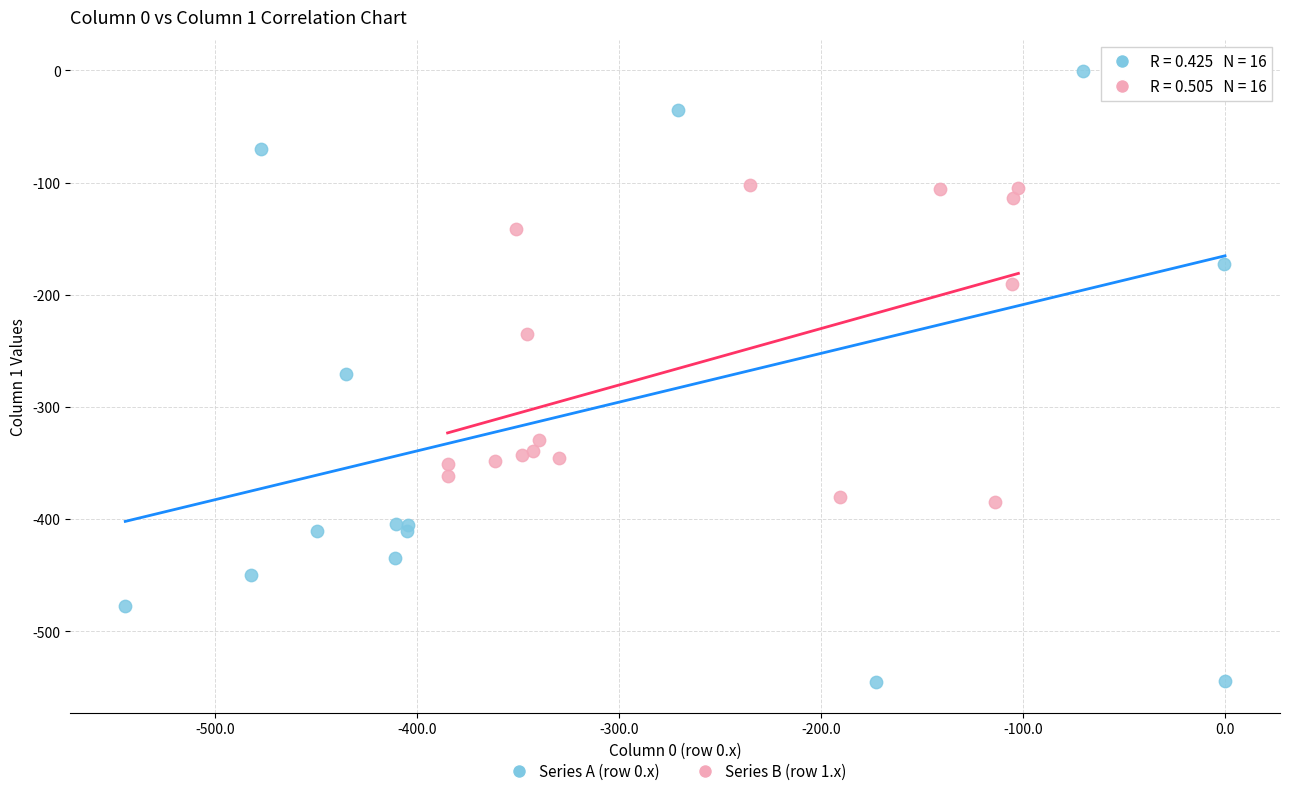

Which series has the widest spread of Y values?

Series A (row 0.x)